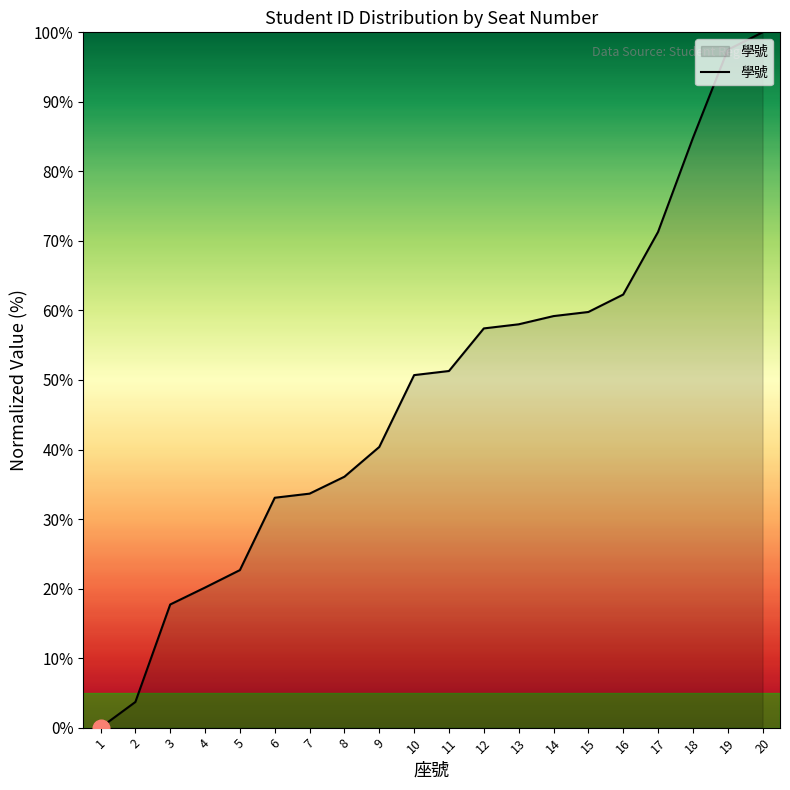

Does the chart display data point markers on the line(s)?

No